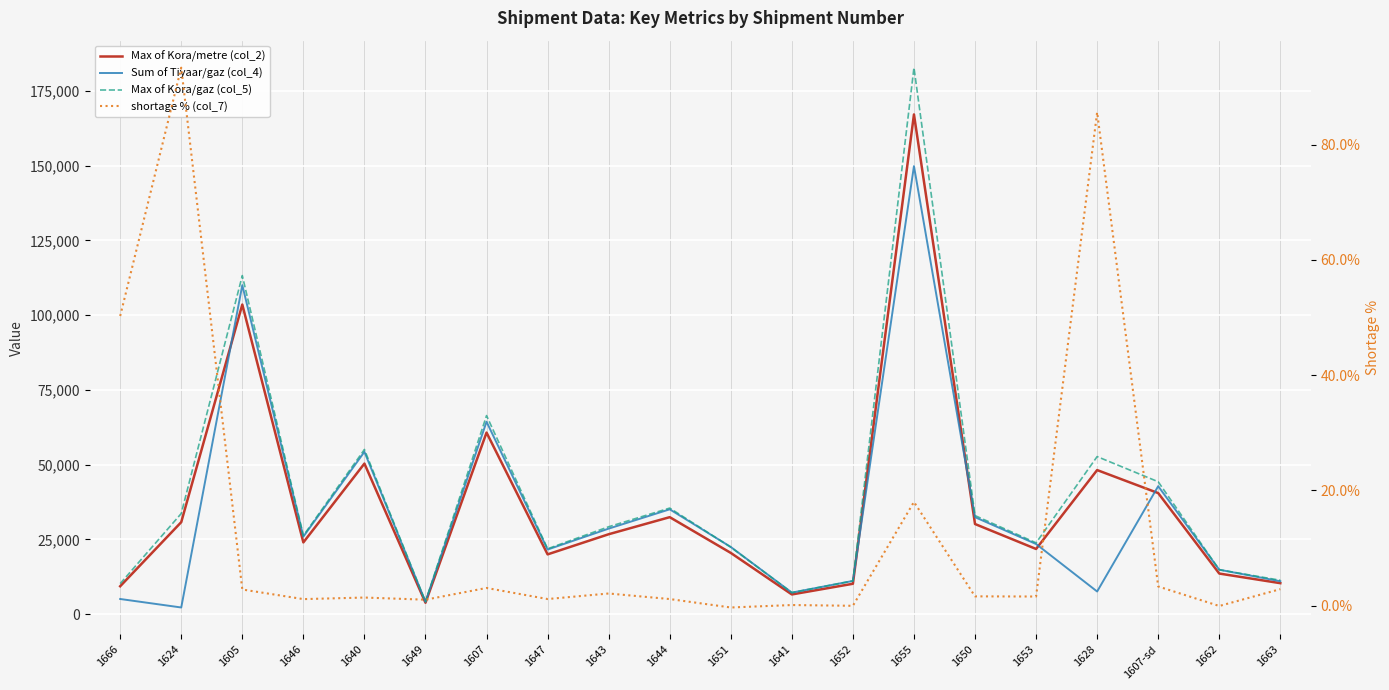

What is the difference between the maximum and minimum values in the Max of Kora/gaz (col_5) series?

178594.7